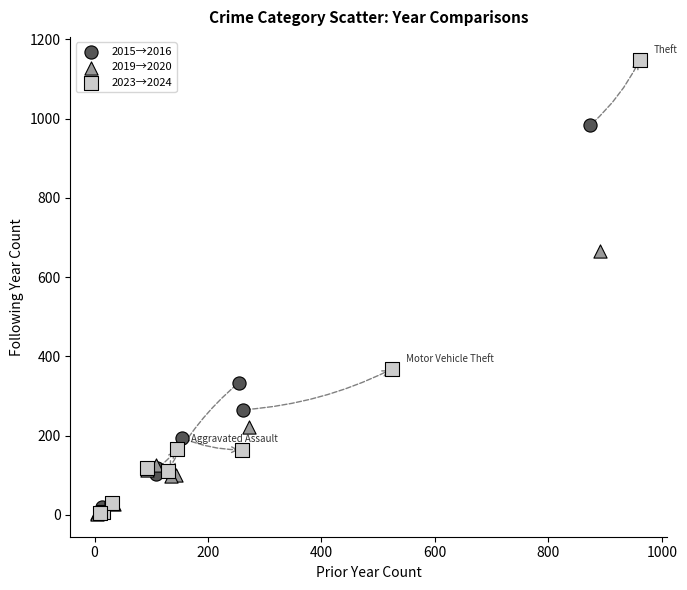

Which series has the largest Y range (max minus min)?

2023→2024